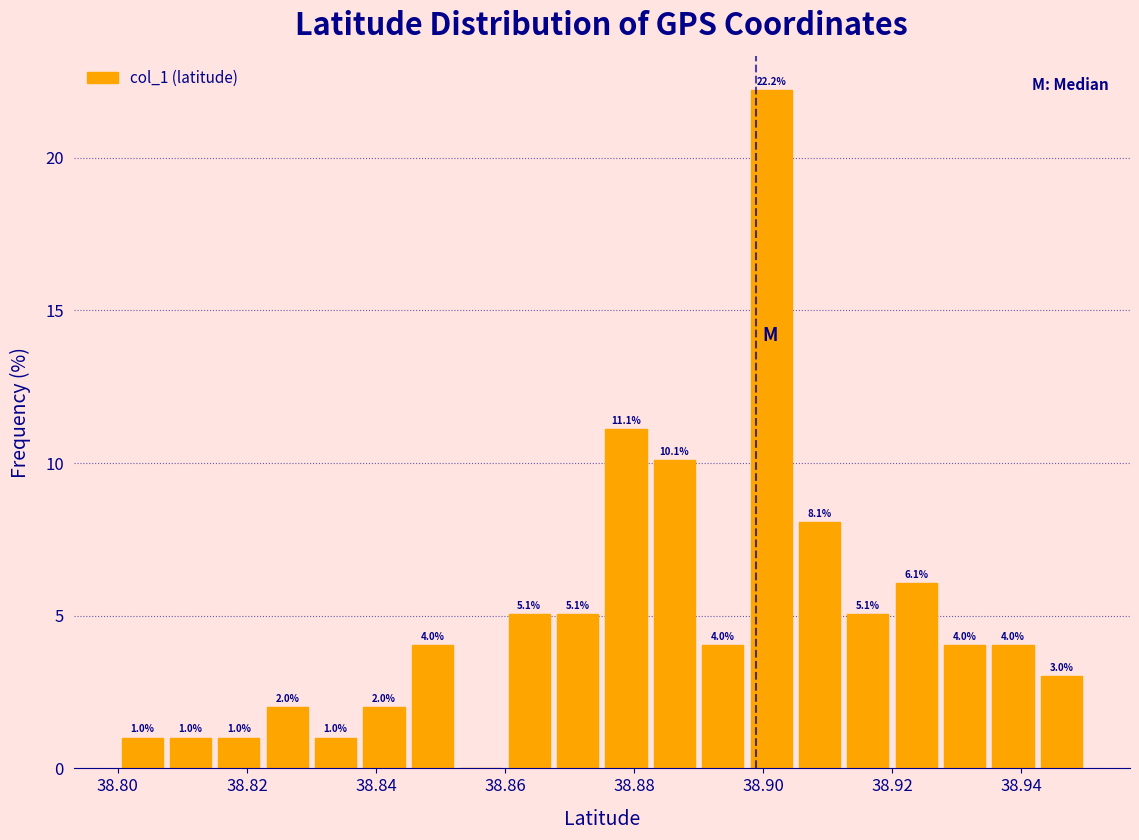

Read against the x-axis, roughly where is the centre of the tallest bar?

38.902